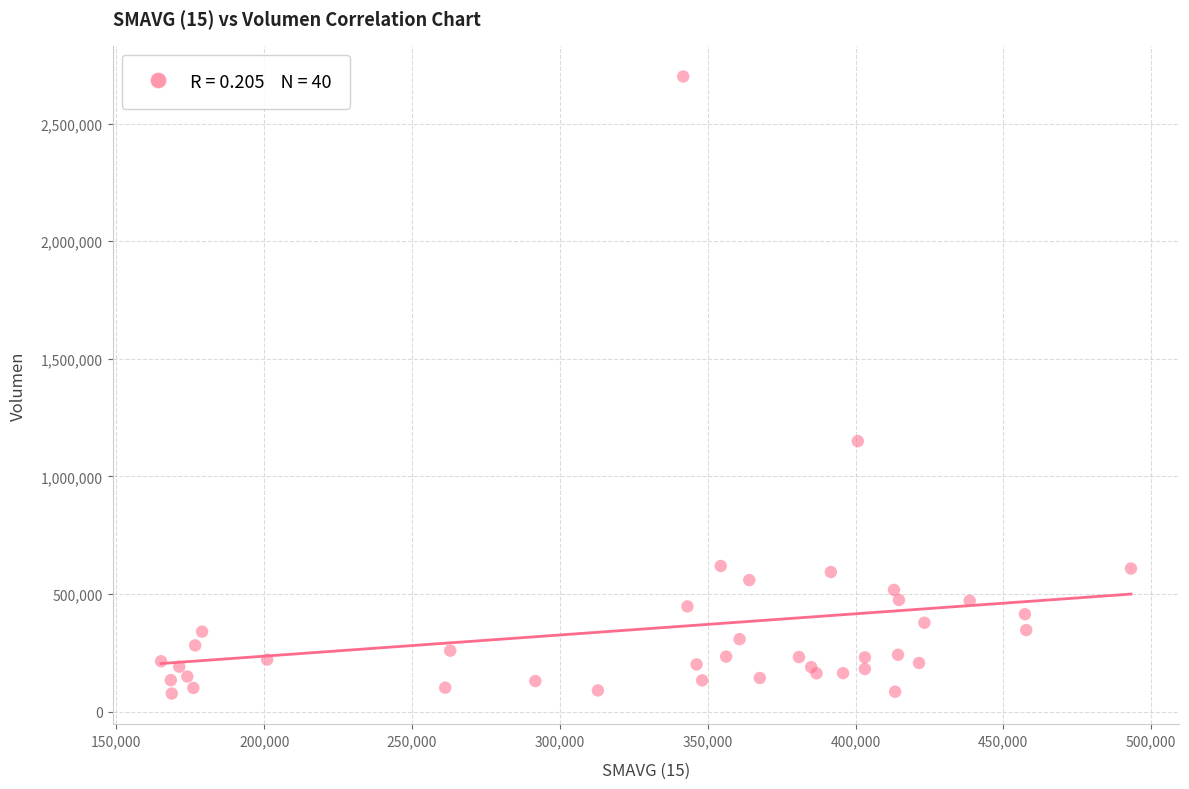

What Y value in the scatter plot is closest to 1388571?

1150000